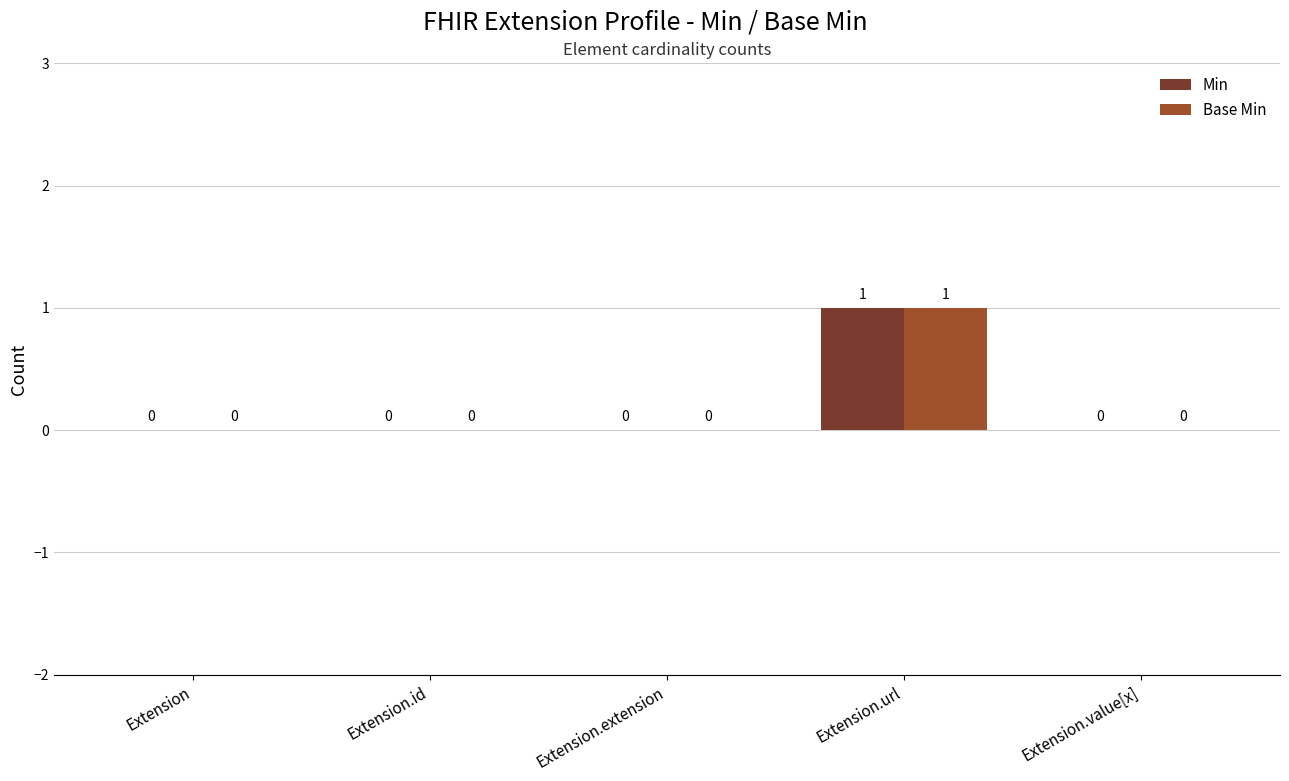

At which category is the sum across all series the highest?

Extension.url